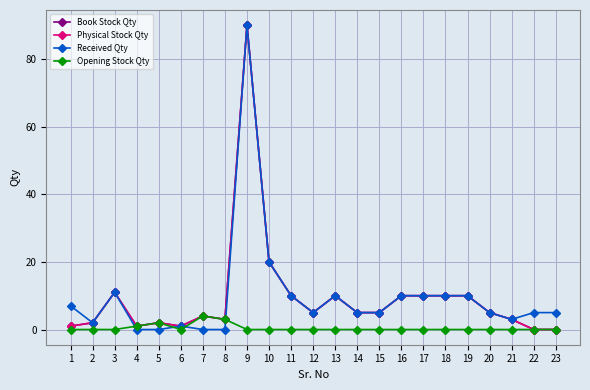

What is the sum of the Received Qty values at 17 and 22?

15